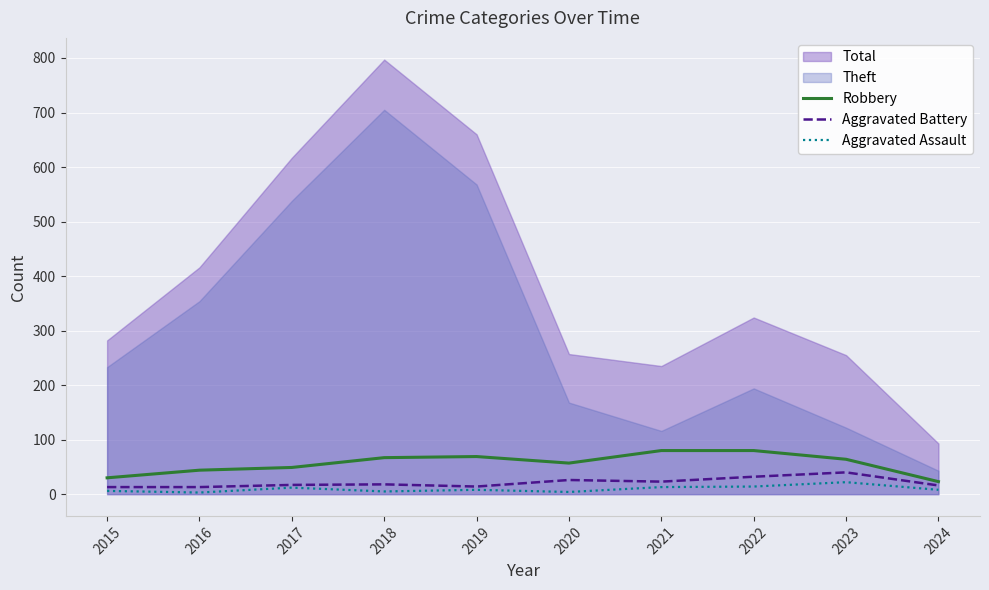

What is the highest value of the Robbery series?

80